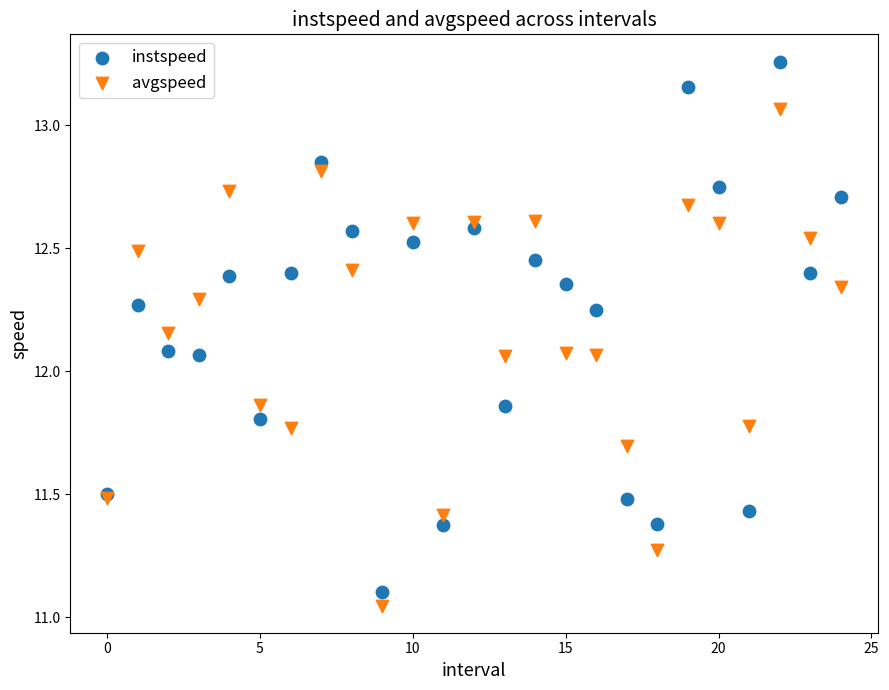

Which series has the largest Y range (max minus min)?

instspeed